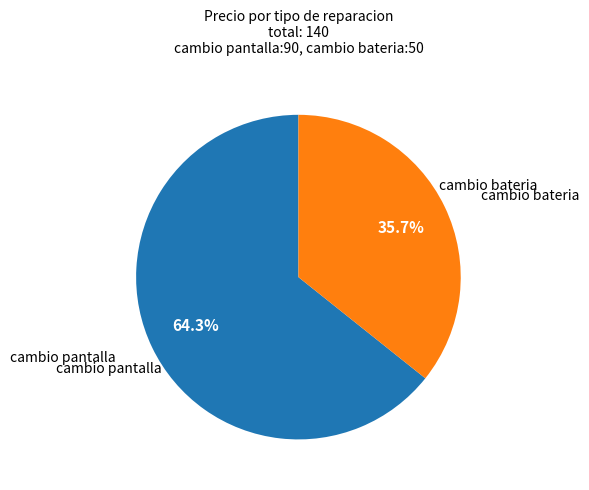

How many slices are in this pie chart?

2